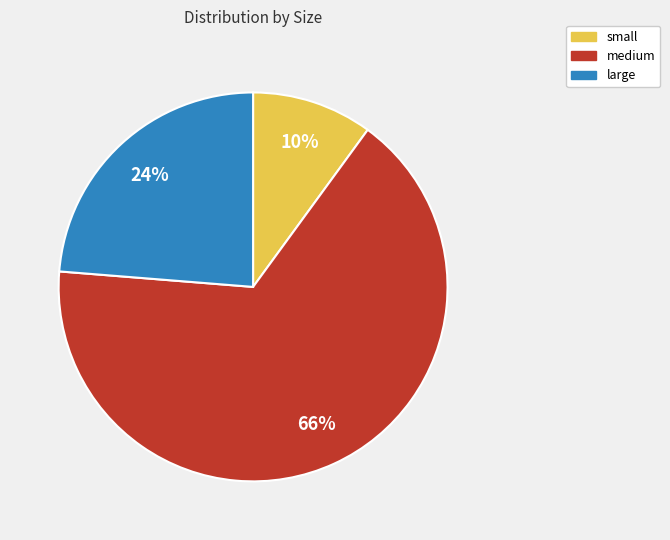

Which has a higher value, small or medium?

medium